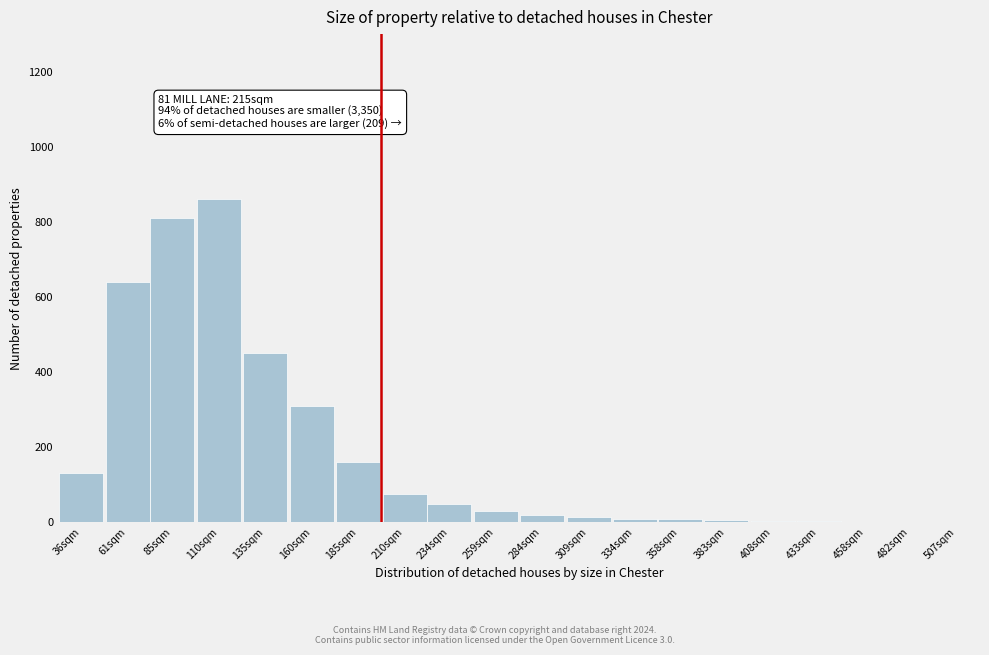

At which category does the chart reach its peak across all series?

110sqm